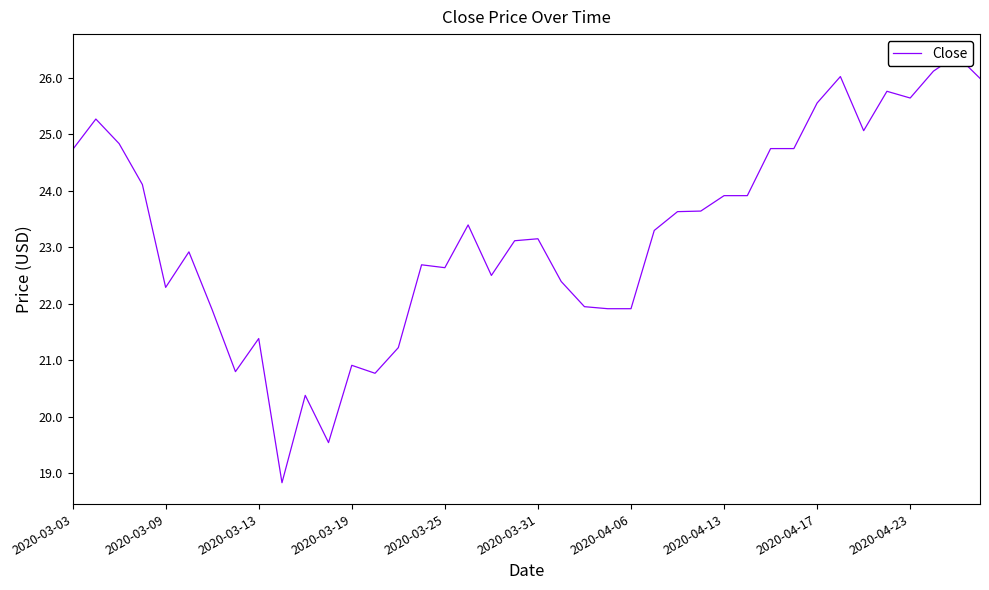

How many points are higher than both their immediate neighbors (excluding endpoints)?

11